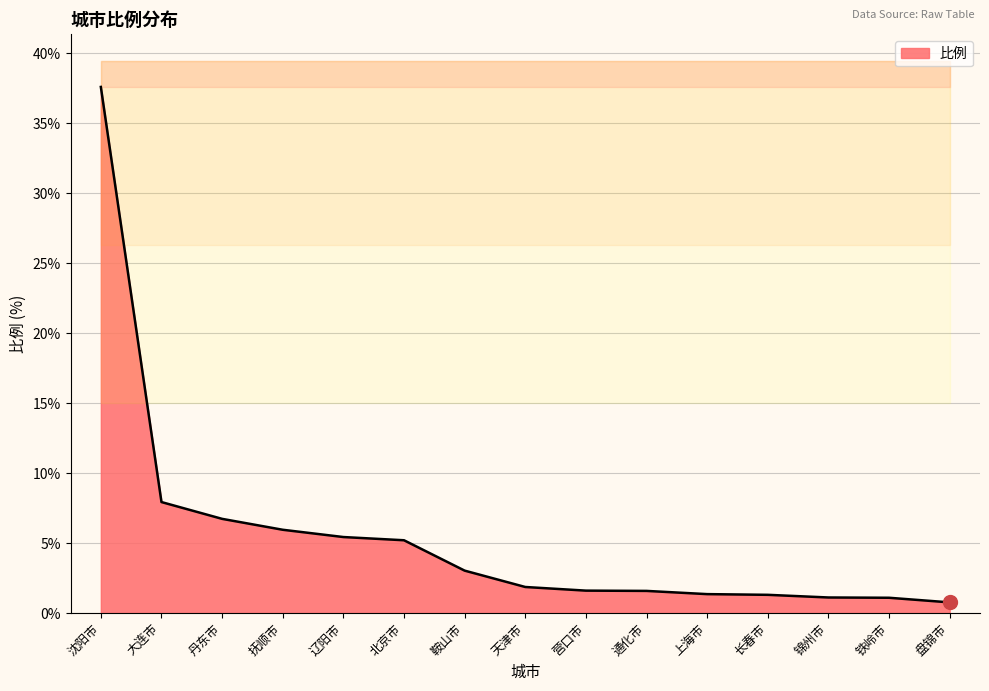

Rank the categories by value from highest to lowest.

沈阳市, 大连市, 丹东市, 抚顺市, 辽阳市, 北京市, 鞍山市, 天津市, 营口市, 通化市, 上海市, 长春市, 锦州市, 铁岭市, 盘锦市